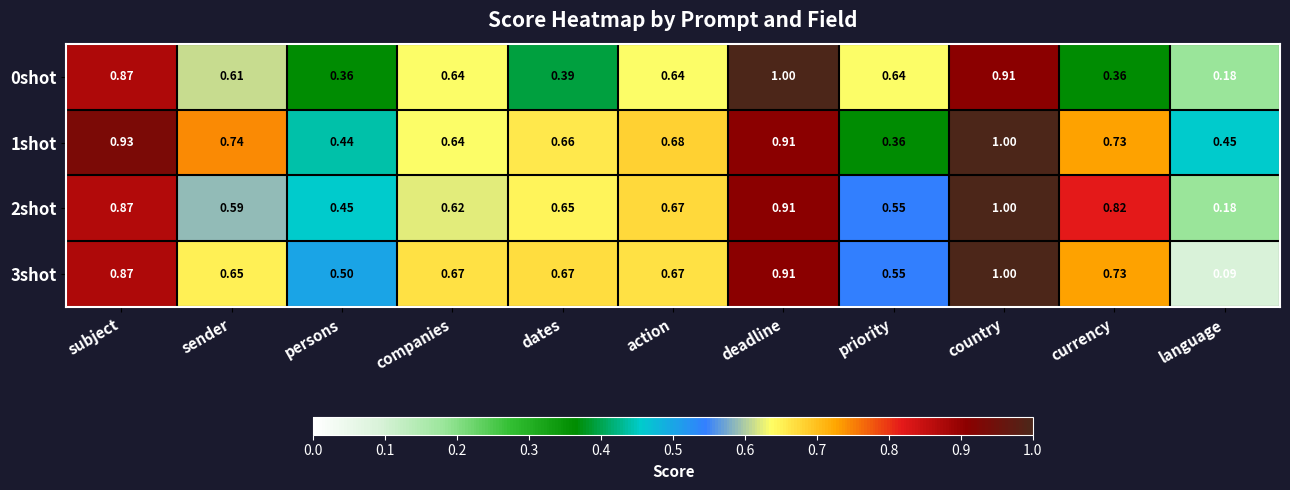

At which label does 0shot reach its peak?

deadline